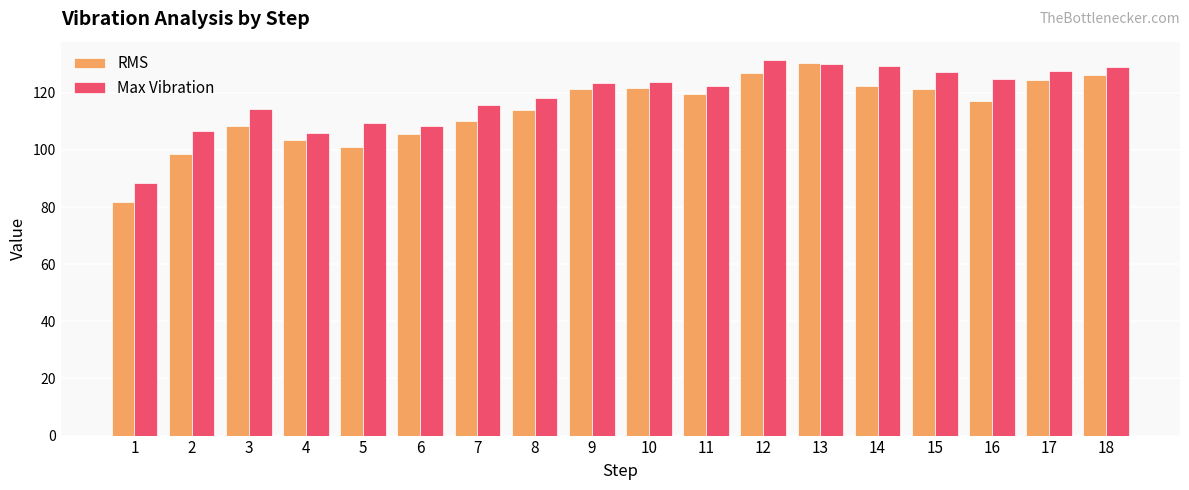

The Max Vibration series shows 223.2 at 16. True or false?

False